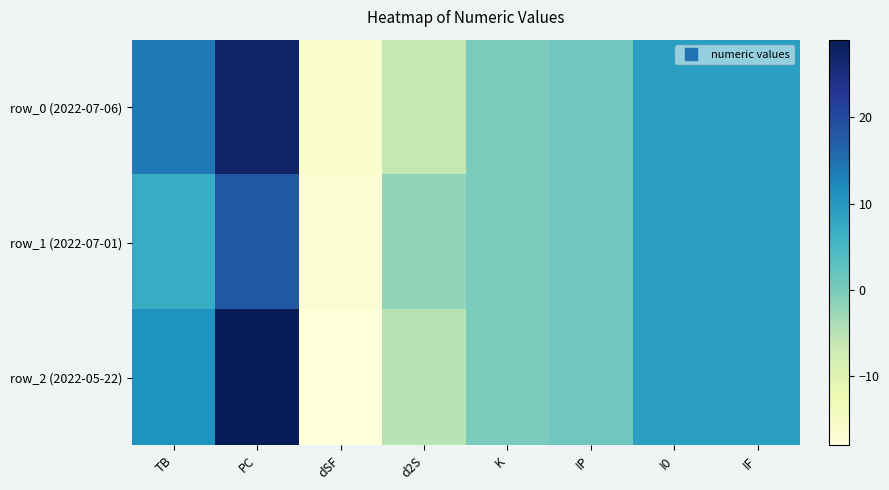

What is the greatest value displayed?

29